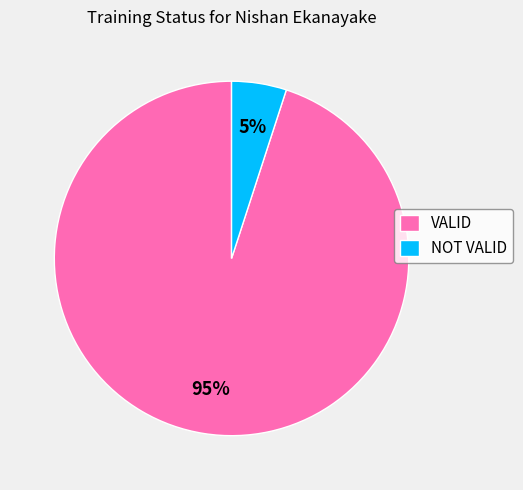

Do NOT VALID and VALID together represent more than half of the pie?

Yes